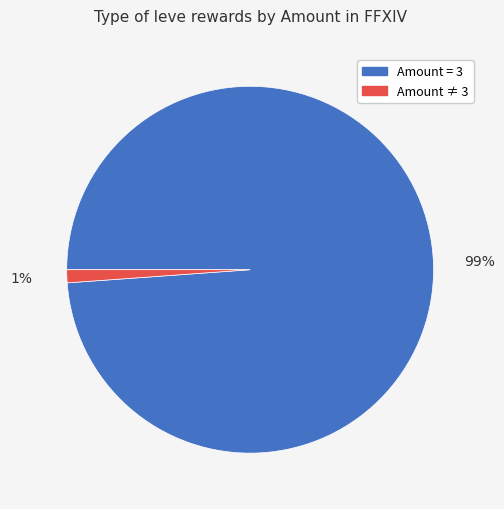

Is there a majority slice in this chart?

Yes